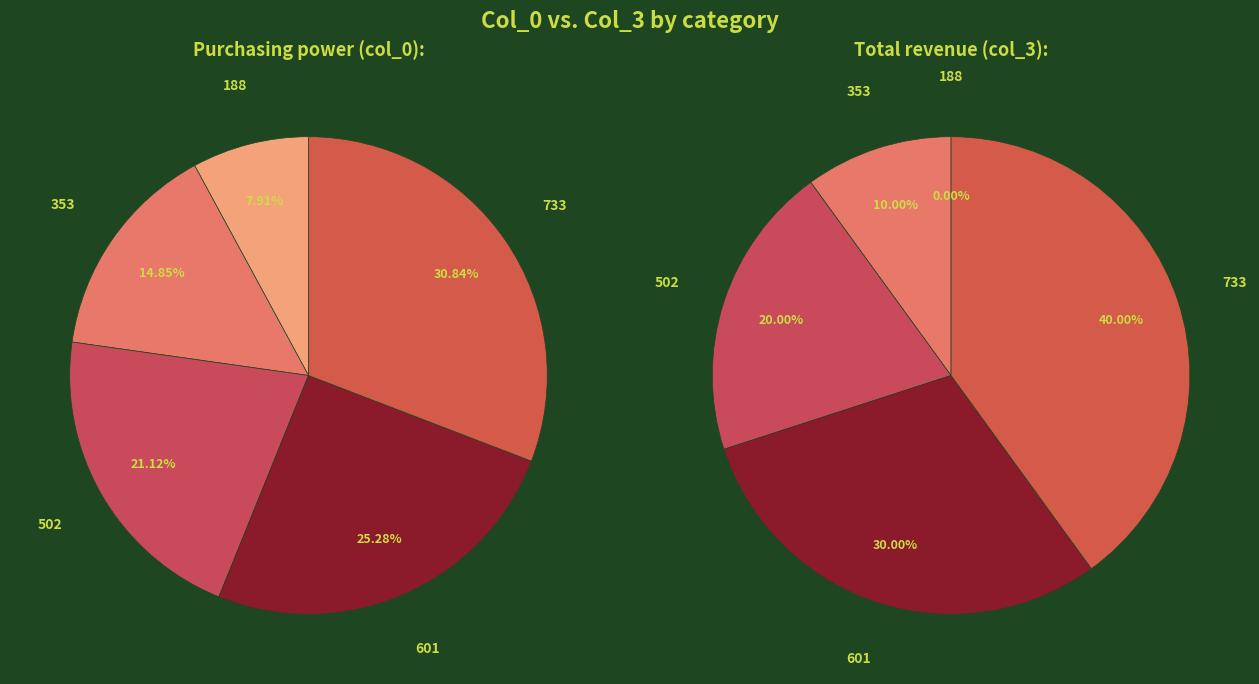

Is the sum of 733 and 601 greater than half?

Yes